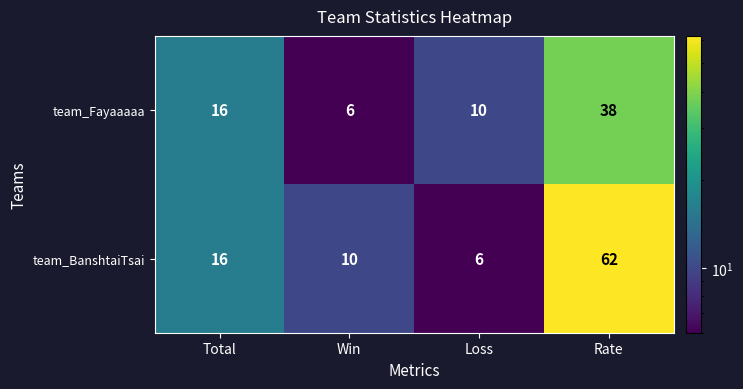

List the series in order of their overall mean, lowest first.

team_Fayaaaaa, team_BanshtaiTsai